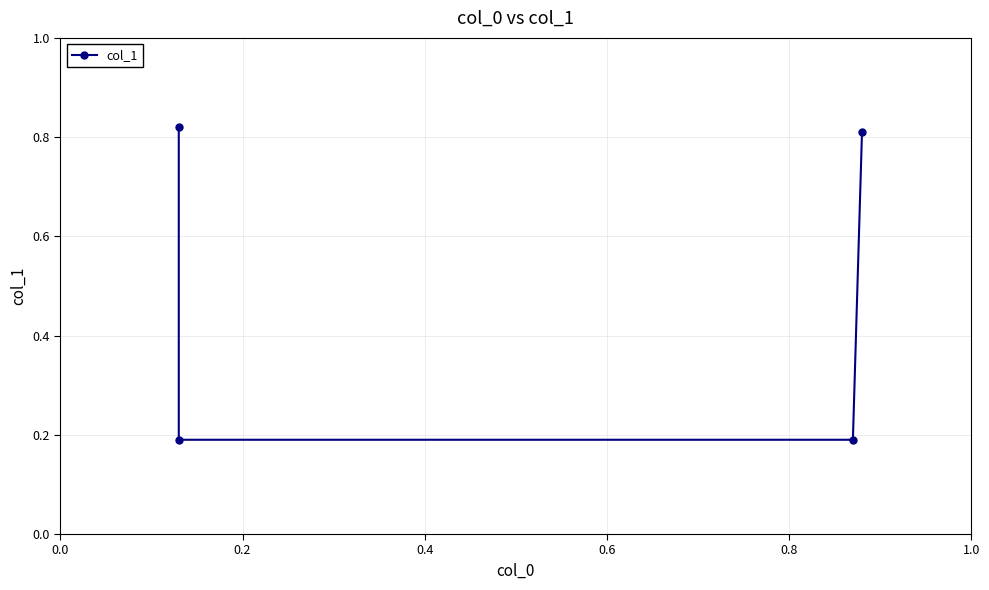

How many lines are shown in the chart?

1